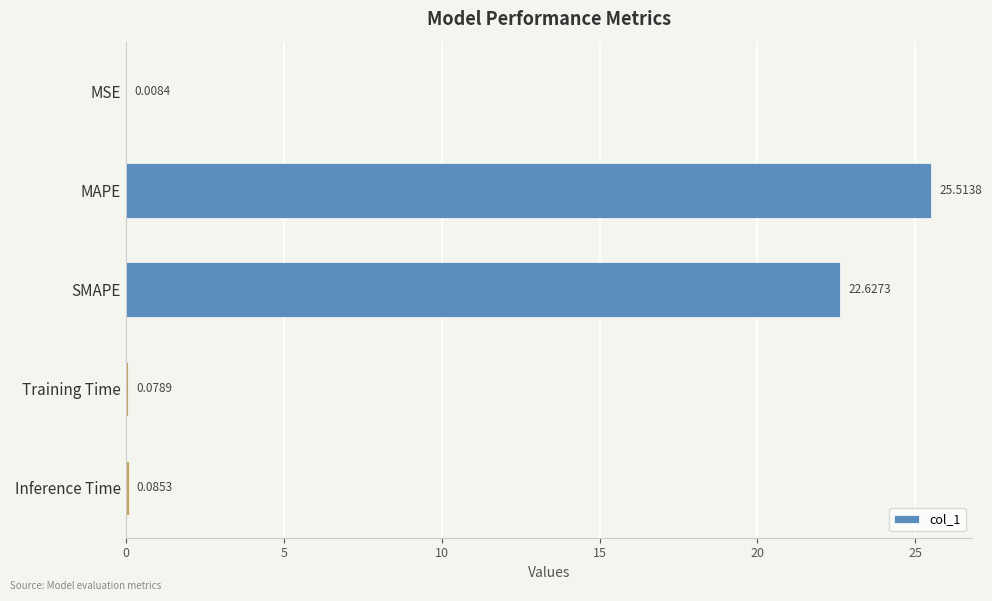

At which label is the value closest to 12?

SMAPE